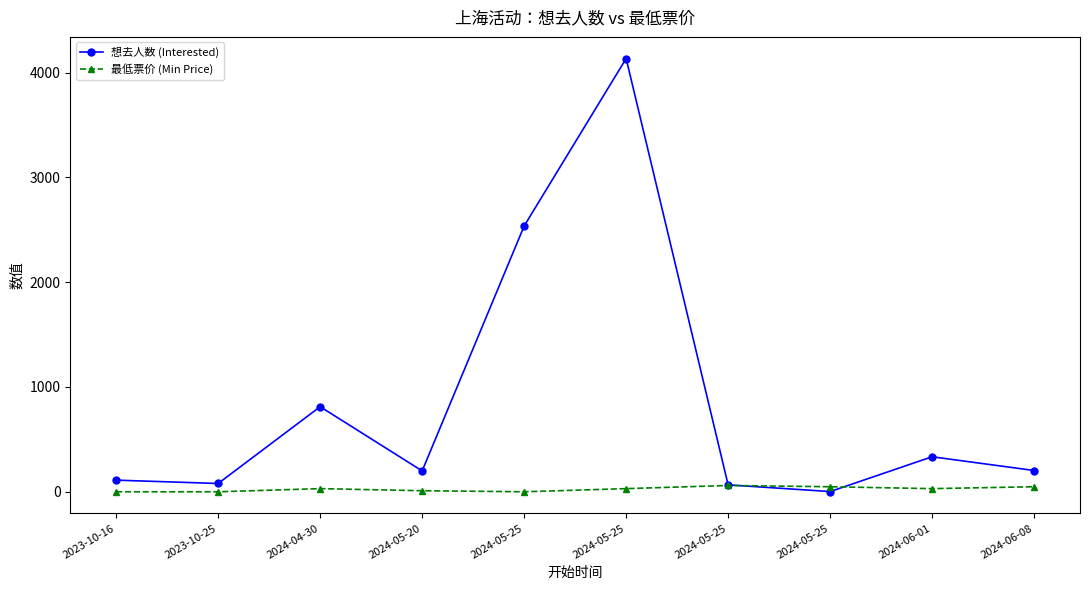

How many data points does each series have?

10